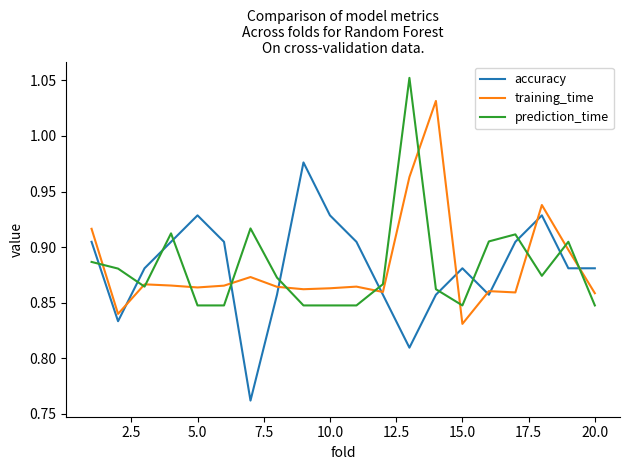

How many lines are shown in the chart?

3